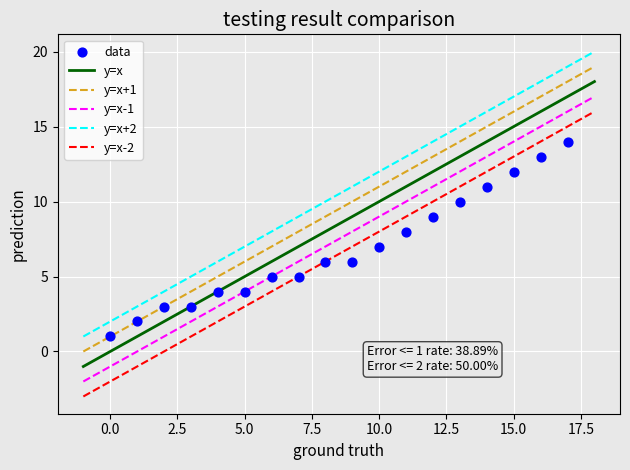

Count the number of points in this scatter plot.

18